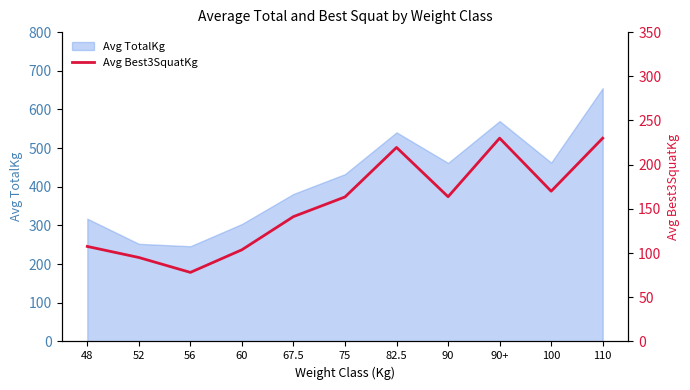

At which label is the value closest to 154?

75